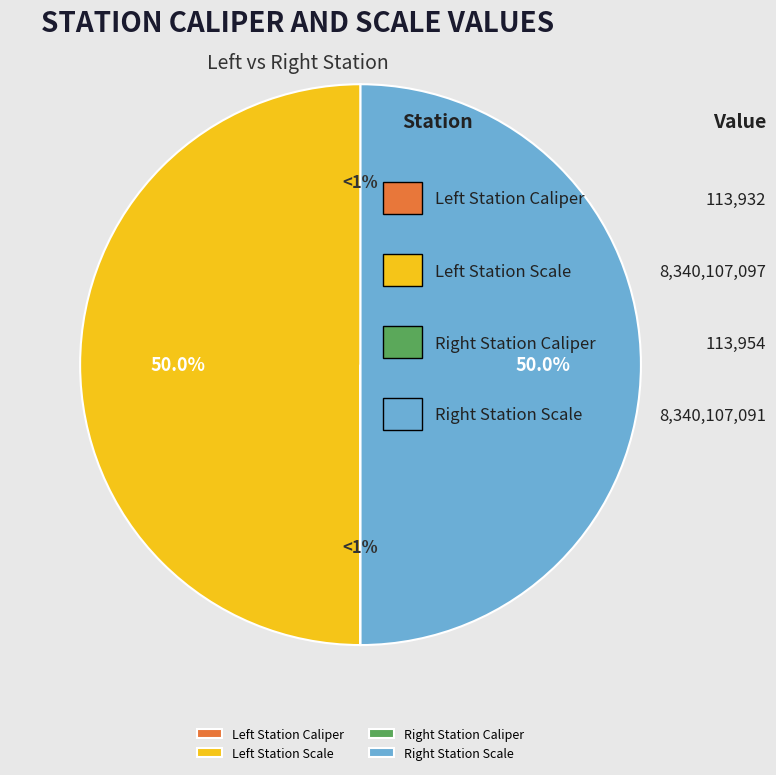

Does any single category account for the majority?

No